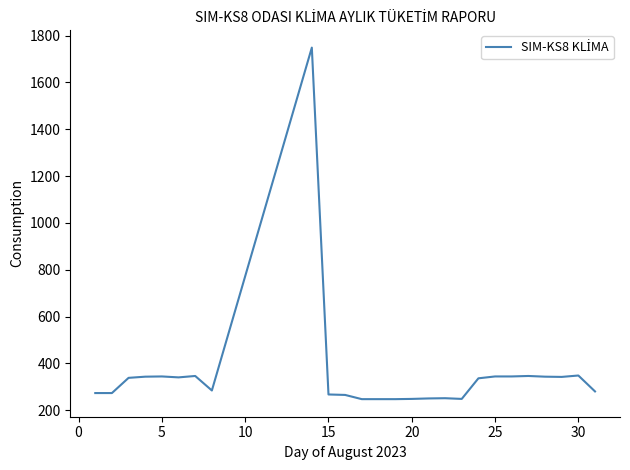

Does the chart have visible grid lines?

No